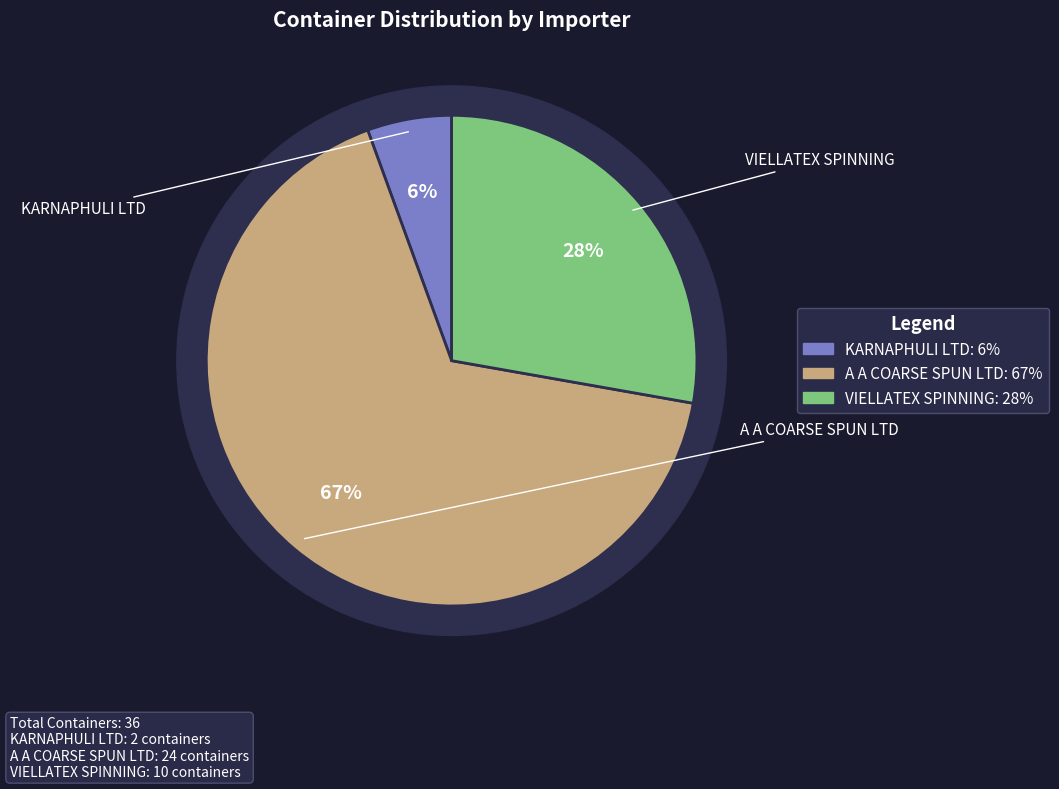

Which has a higher value, KARNAPHULI LTD or VIELLATEX SPINNING?

VIELLATEX SPINNING